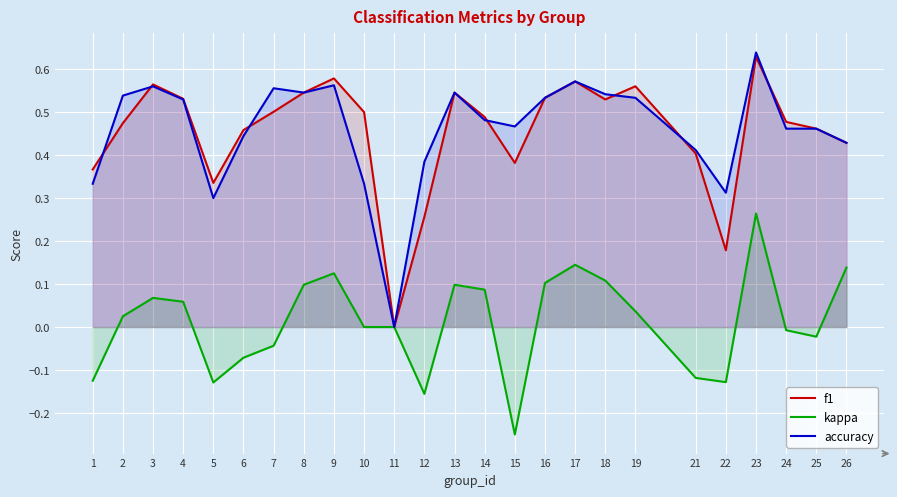

At which category does kappa reach its first local valley?

5